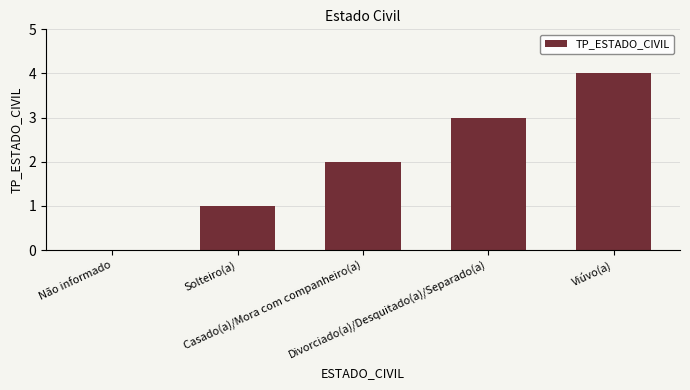

At which label is the value closest to 2?

Casado(a)/Mora com companheiro(a)